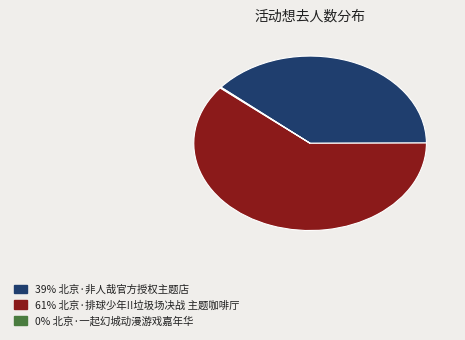

Does any single category account for the majority?

Yes